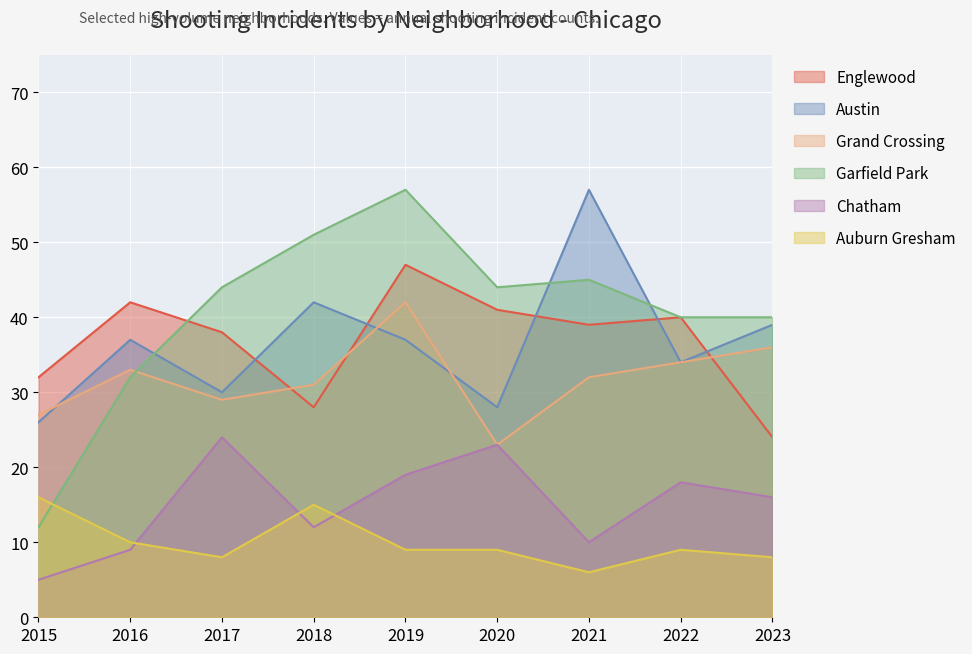

What is the spread (max minus min) of values at 2015?

27